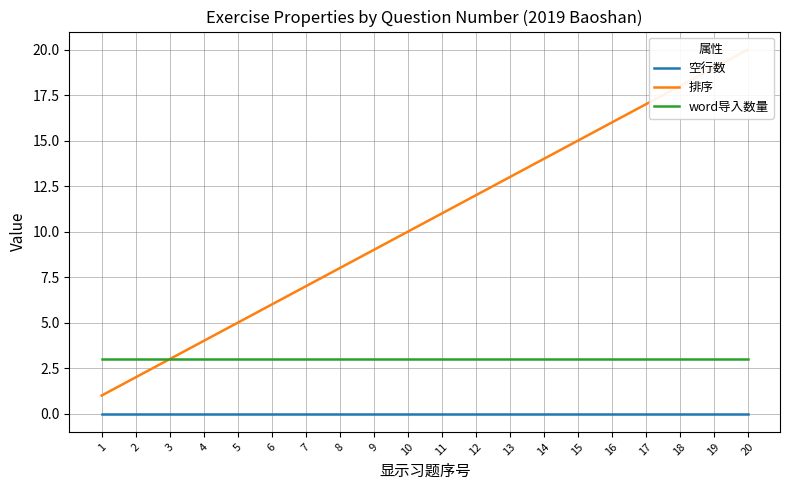

What are all the series names shown in the legend?

空行数, 排序, word导入数量